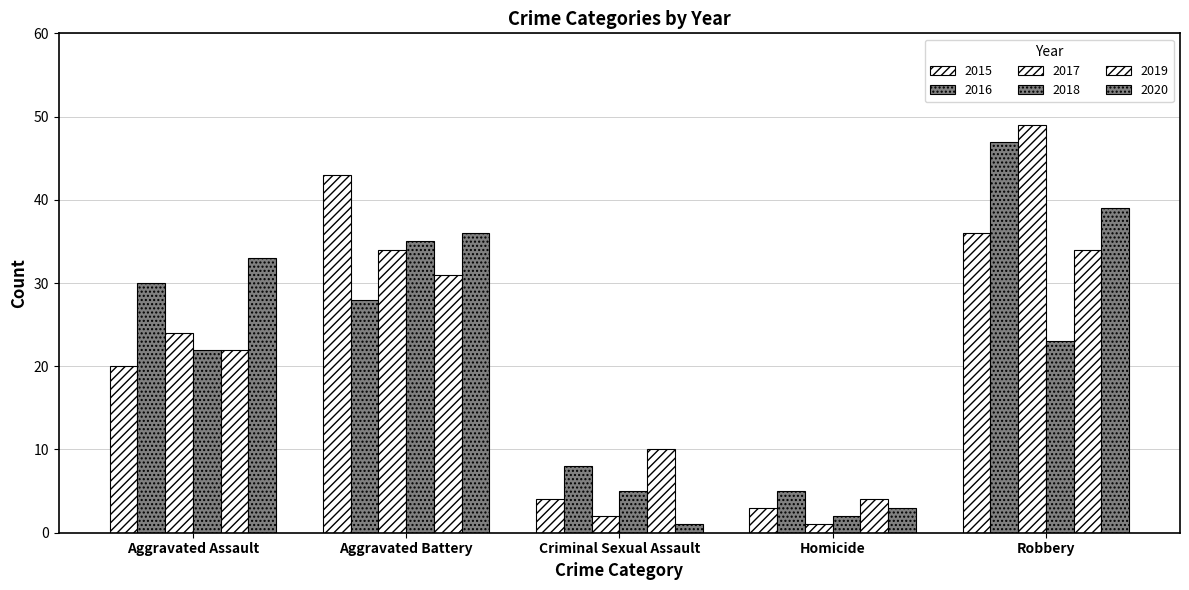

The 2020 series shows 3 at Homicide. True or false?

True